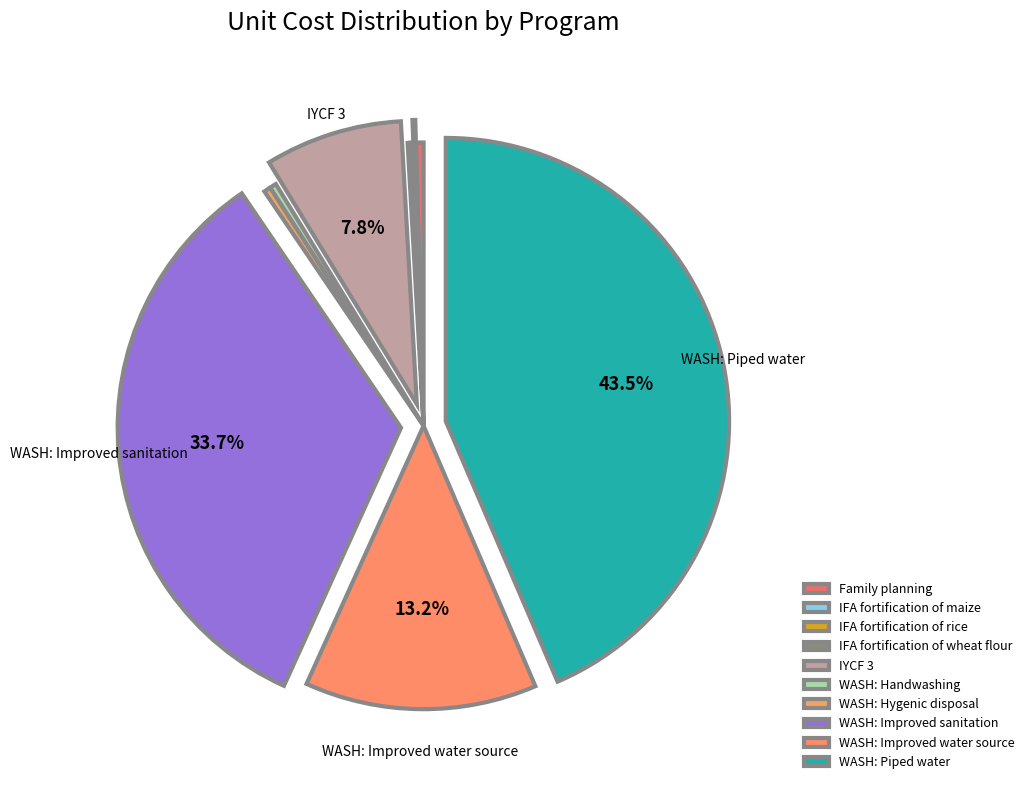

What is the total percentage of WASH: Hygenic disposal and Family planning?

0.8%